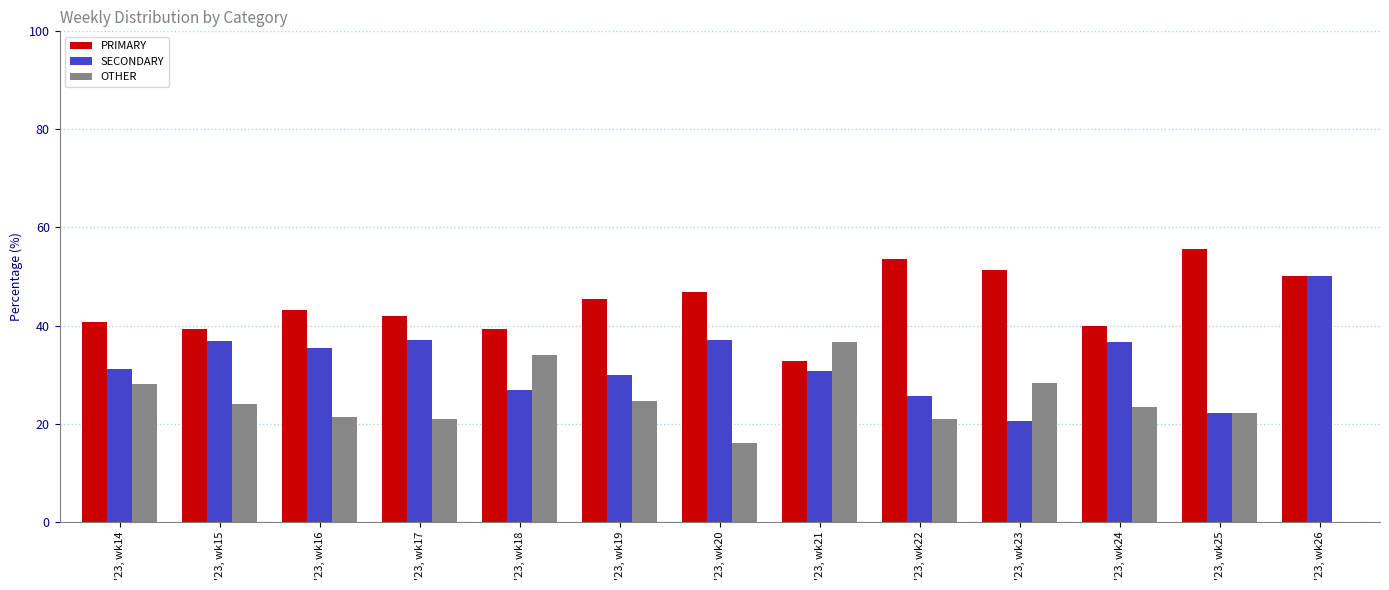

Is the value of OTHER at '23, wk21 greater than the value of PRIMARY at '23, wk24?

No